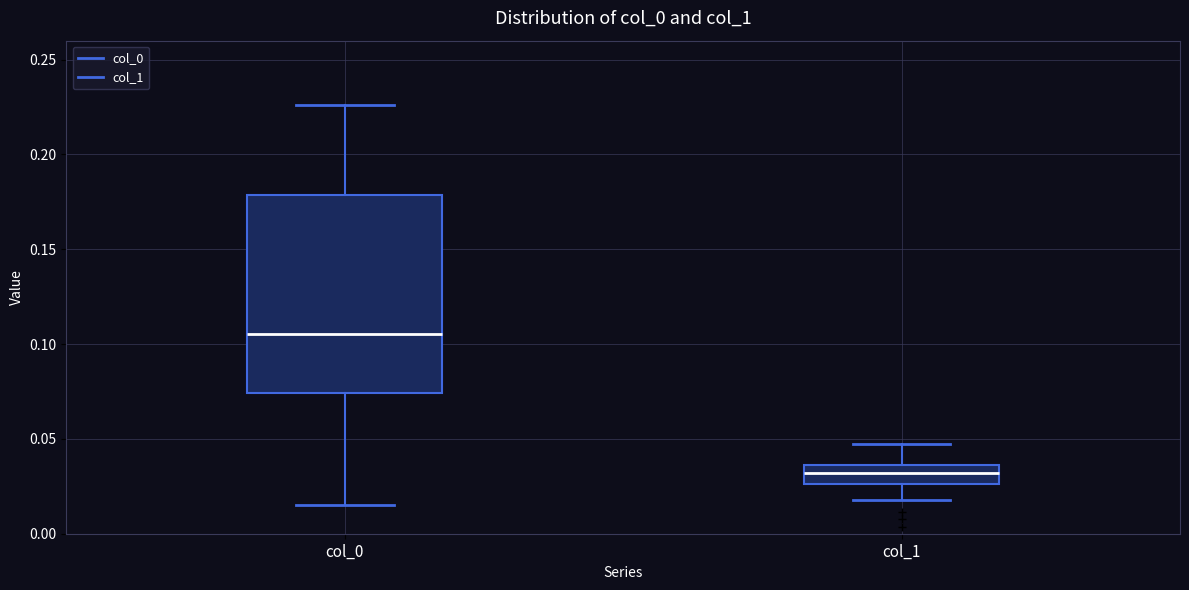

Where does the upper whisker of the box for col_0 end on the y-axis? The values are not printed on the chart, so give them approximately, as read against the axis.

0.225